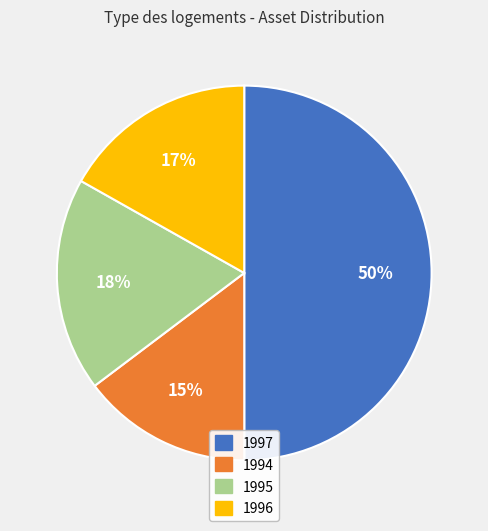

What is the largest slice in the pie chart?

1997